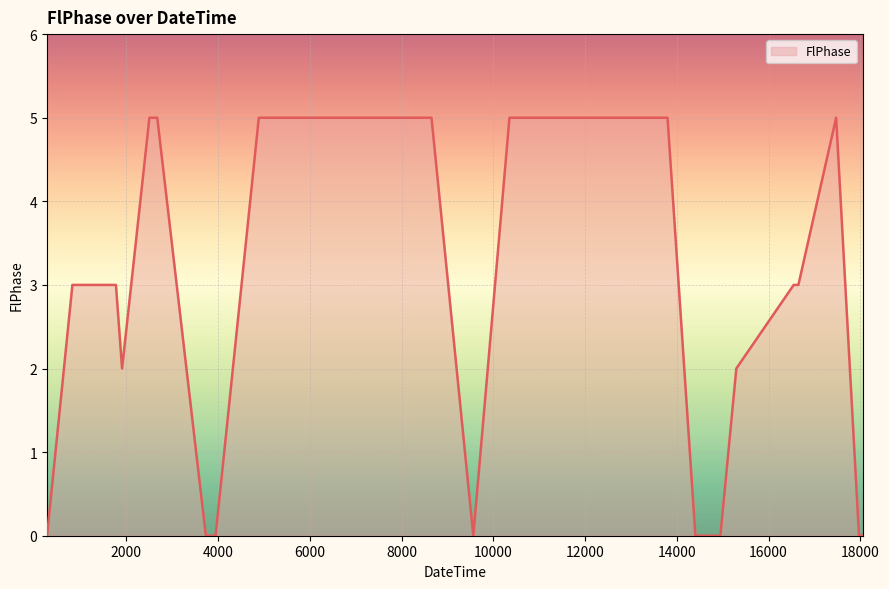

How many series are shown in this chart?

1